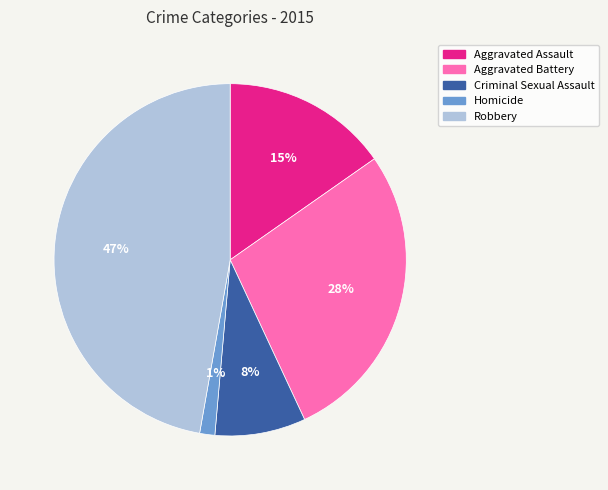

To the nearest percent, what portion does Criminal Sexual Assault represent?

8%